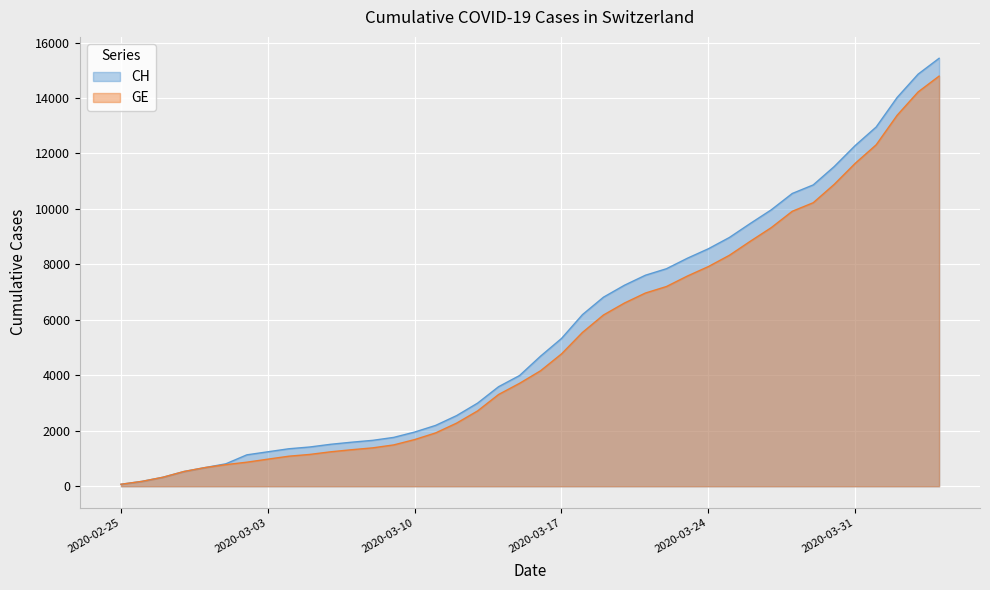

What is the average value of the GE series?

5213